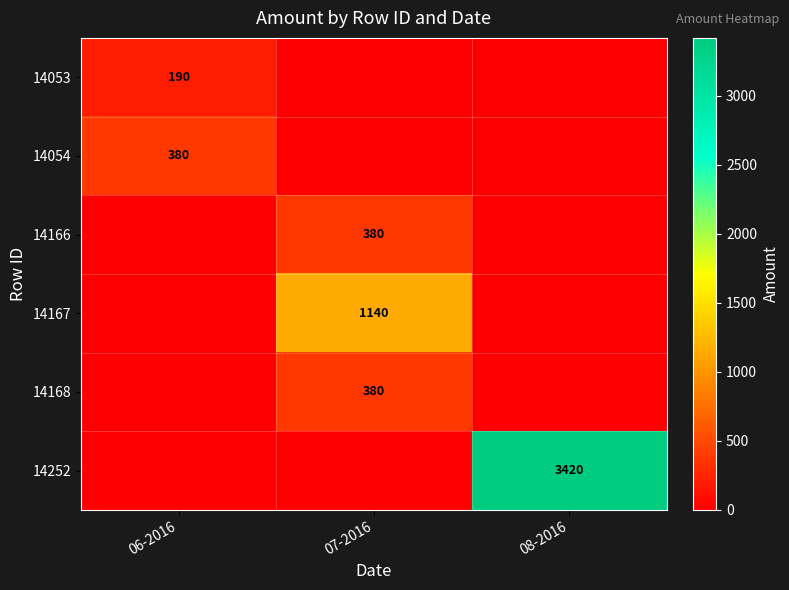

The 14054 series shows 380 at 06-2016. True or false?

True